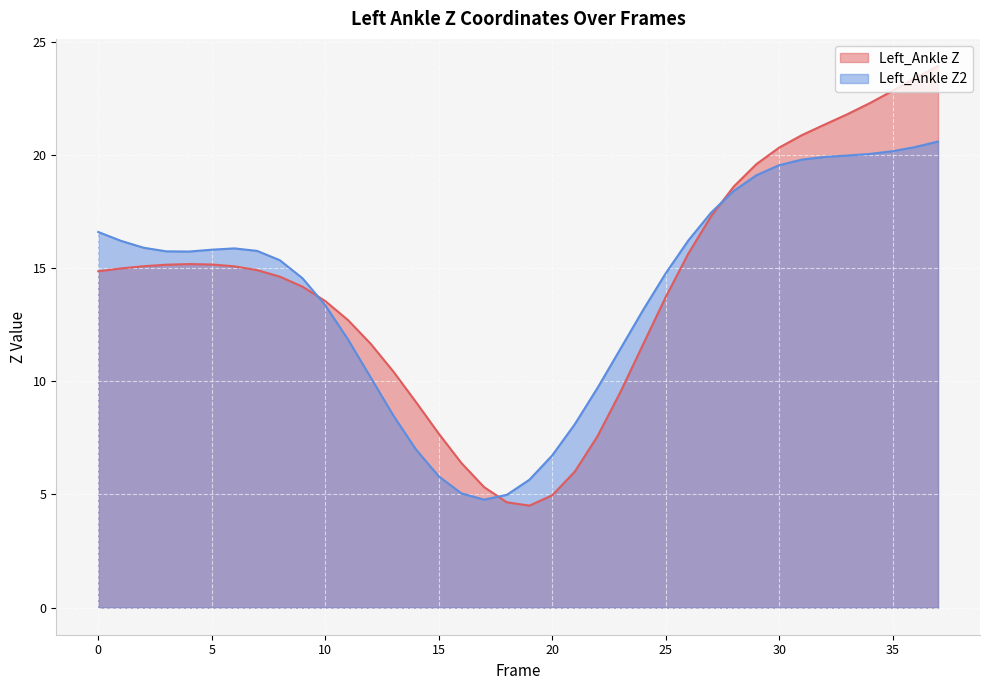

What is the spread (max minus min) of values at 27?

0.2